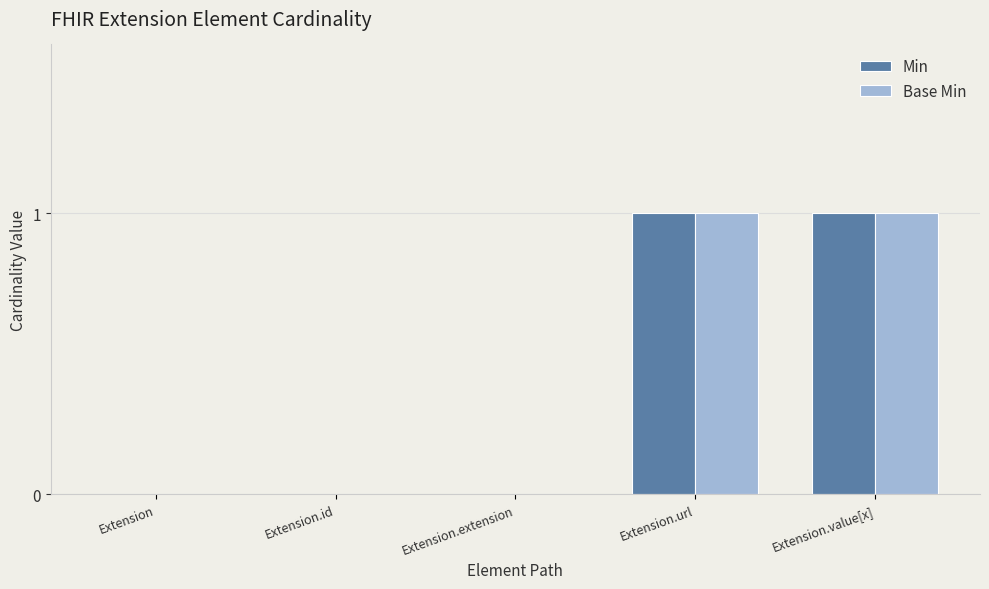

True or false: Min has a value of 1 at Extension.value[x].

True